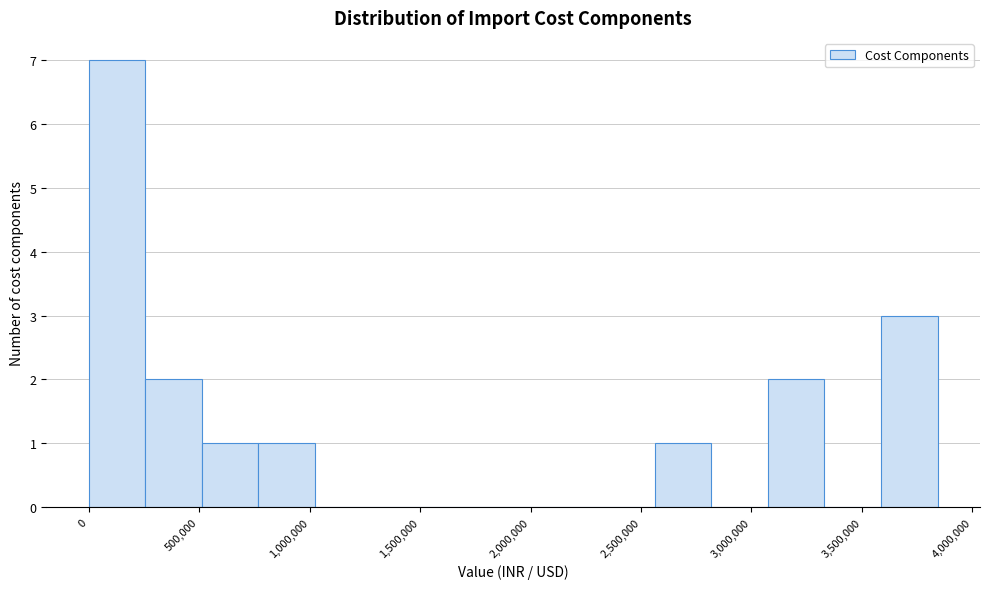

Reading left to right, list every bar in this chart as the range it spans on the x-axis followed by its height. Neither the bar edges nor the heights are printed on the chart, so give them approximately, as read against the axes.

0 to 250000: 7
250000 to 500000: 2
500000 to 750000: 1
750000 to 1000000: 1
1000000 to 1300000: 0
1300000 to 1550000: 0
1550000 to 1800000: 0
1800000 to 2050000: 0
2050000 to 2300000: 0
2300000 to 2550000: 0
2550000 to 2800000: 1
2800000 to 3050000: 0
3050000 to 3350000: 2
3350000 to 3600000: 0
3600000 to 3850000: 3